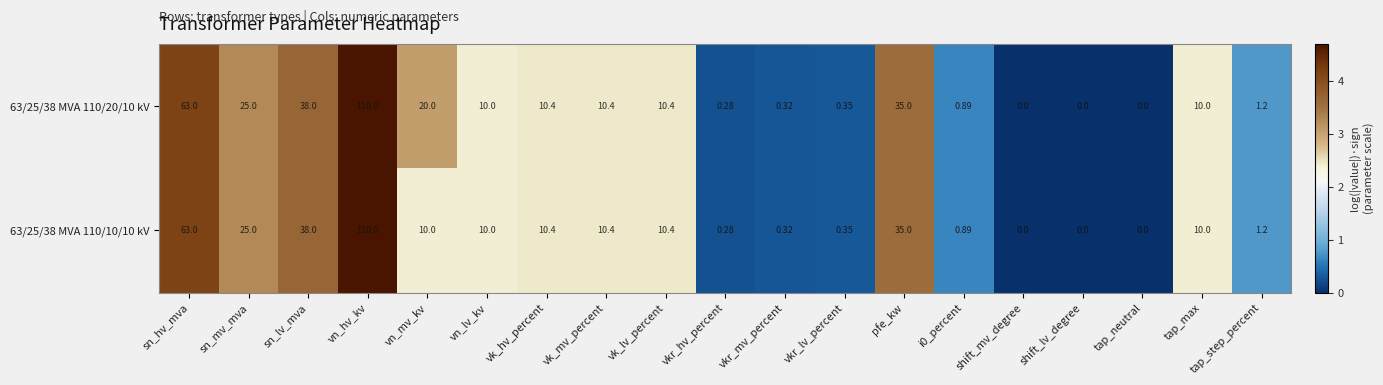

List the series in order of their overall mean, lowest first.

63/25/38 MVA 110/10/10 kV, 63/25/38 MVA 110/20/10 kV